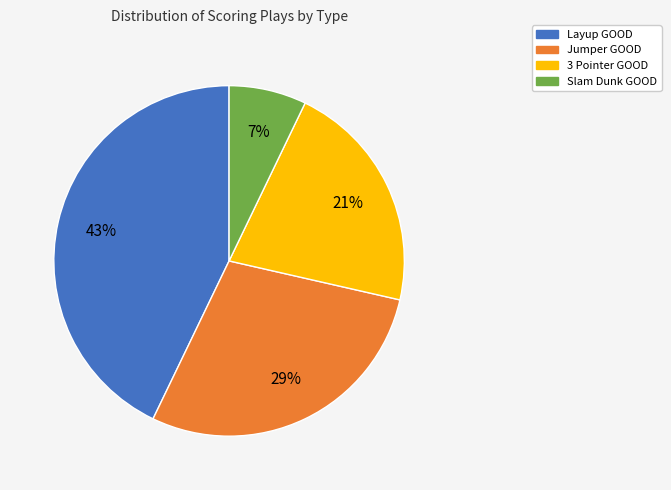

Which category has the biggest portion of the pie?

Layup GOOD